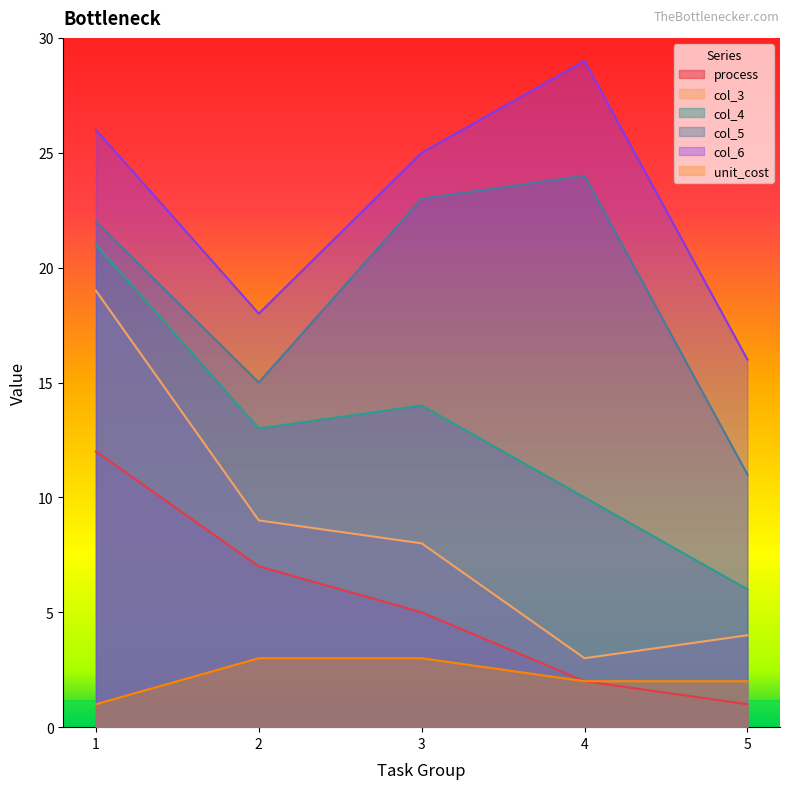

At 5, list the series in order from smallest to largest.

process, unit_cost, col_3, col_4, col_5, col_6